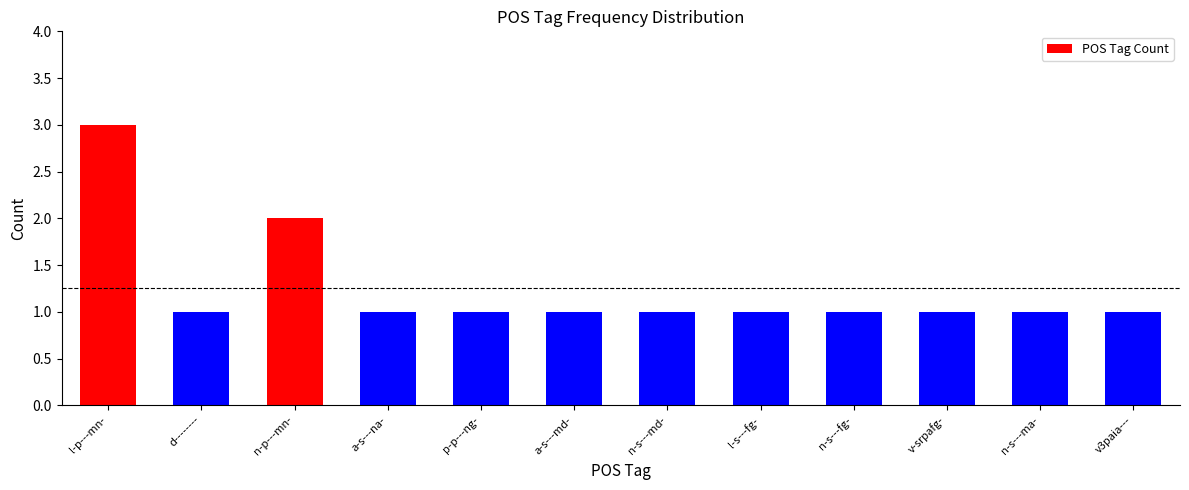

Count the number of data series in this chart.

1